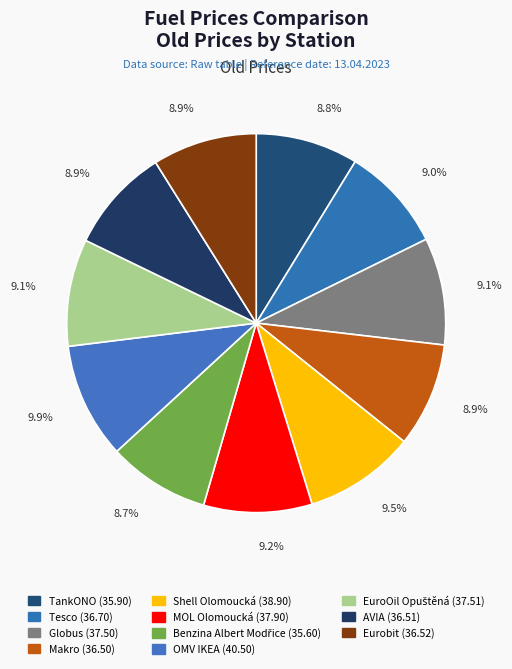

How many segments does this pie chart have?

11